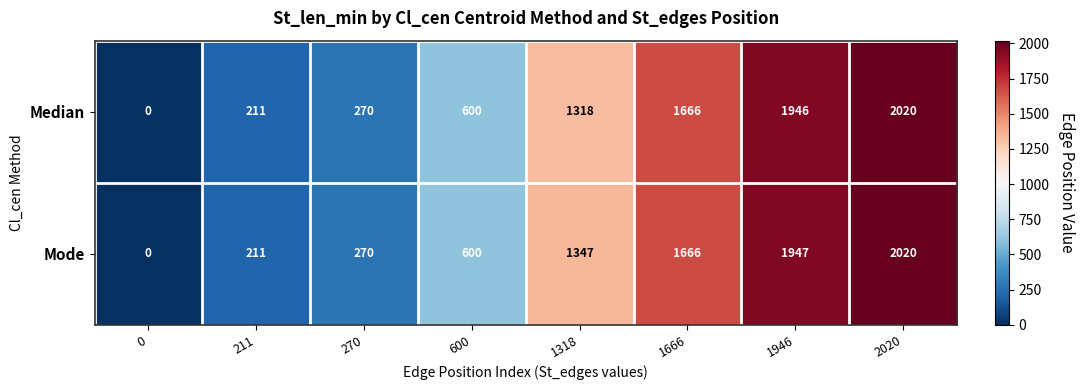

Reading left to right, what are all the values shown in this chart?

Median: 0=0	211=211	270=270	600=600	1318=1318	1666=1666	1946=1946	2020=2020
Mode: 0=0	211=211	270=270	600=600	1318=1347	1666=1666	1946=1947	2020=2020